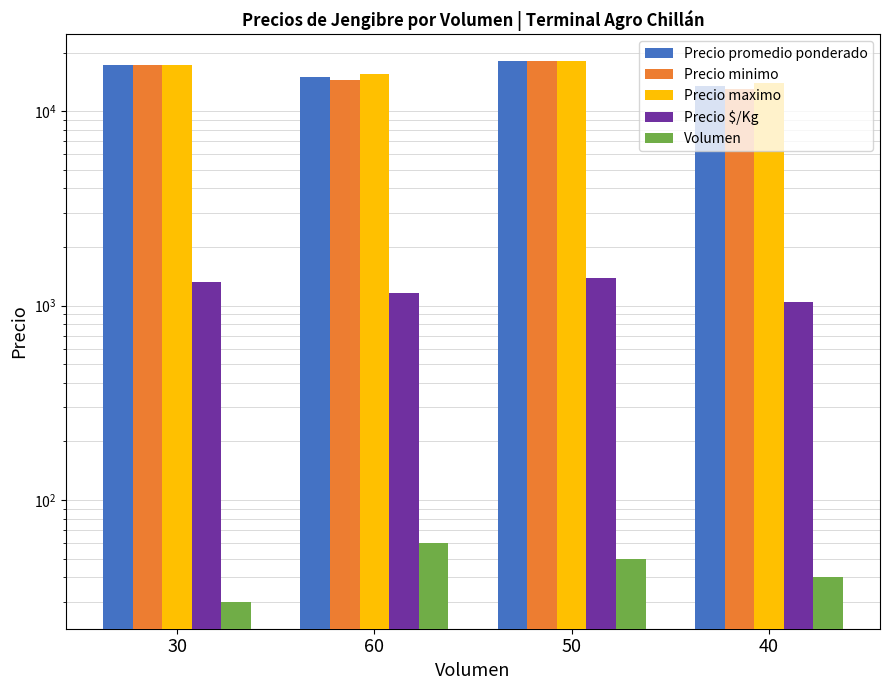

What is the value of the Precio minimo bar at the 2nd from the left?

14500.0